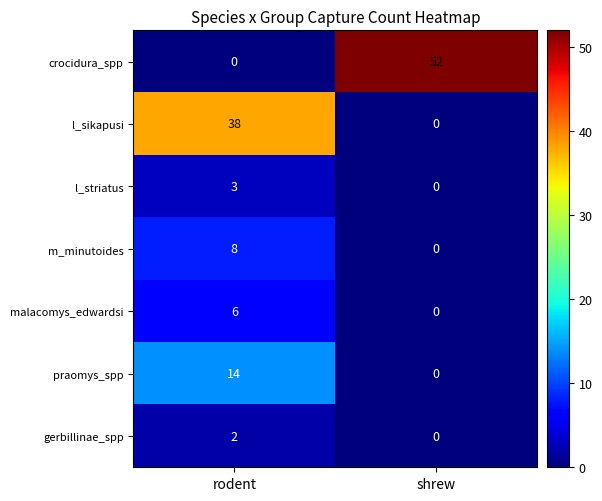

Reading left to right, extract all data points from this chart.

crocidura_spp: rodent=0	shrew=52
l_sikapusi: rodent=38	shrew=0
l_striatus: rodent=3	shrew=0
m_minutoides: rodent=8	shrew=0
malacomys_edwardsi: rodent=6	shrew=0
praomys_spp: rodent=14	shrew=0
gerbillinae_spp: rodent=2	shrew=0